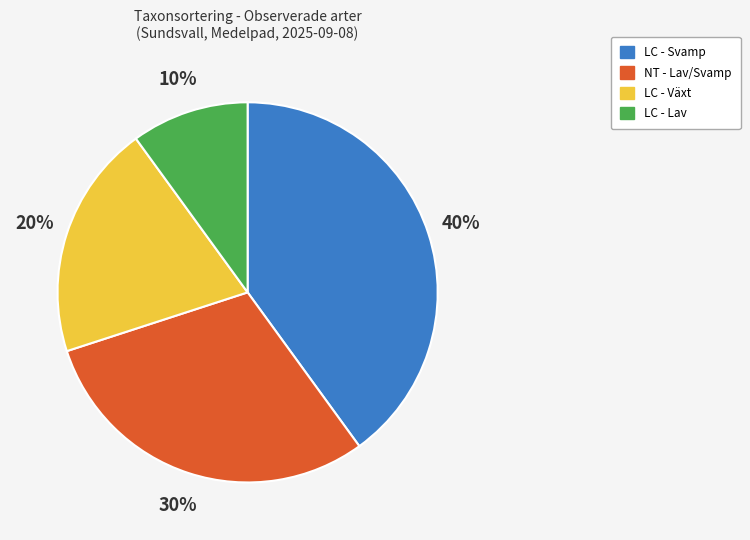

To the nearest percent, what is the average slice percentage?

25%